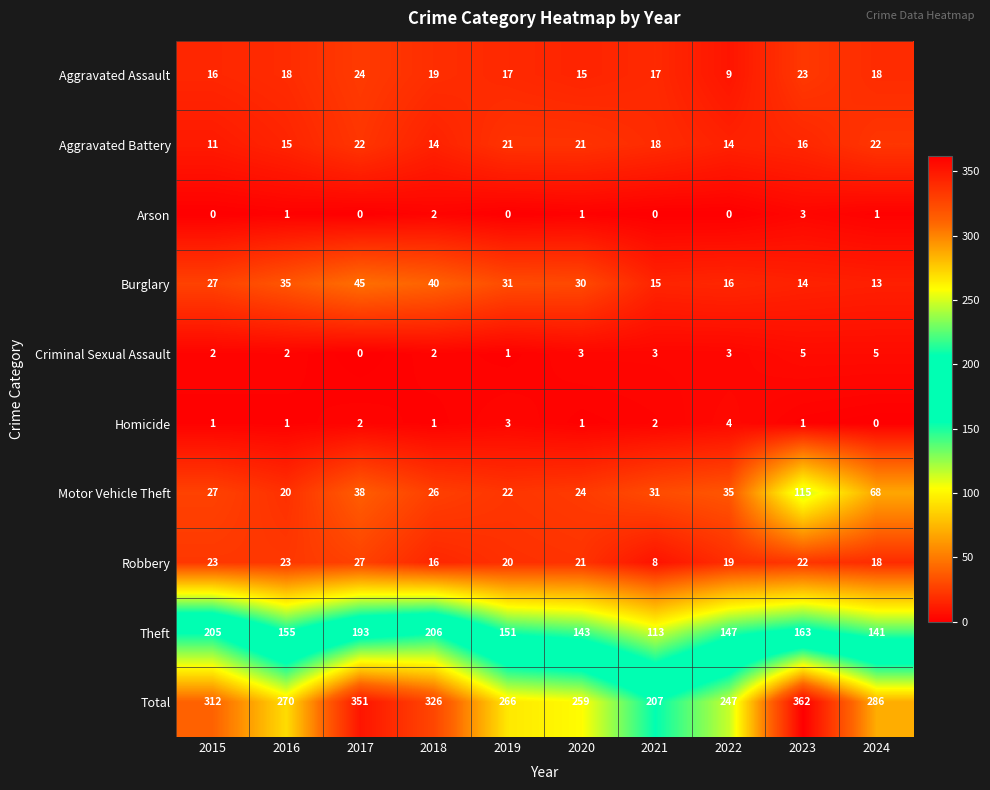

Between 2015 and 2019, which series saw the biggest shift?

Theft